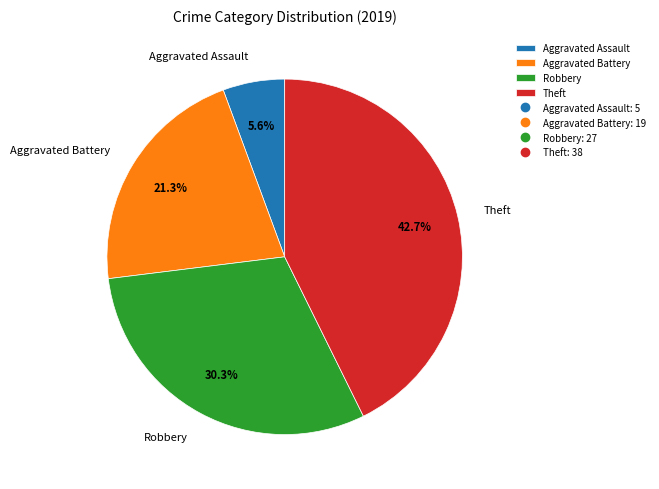

Is there any slice that represents more than half of the pie?

No